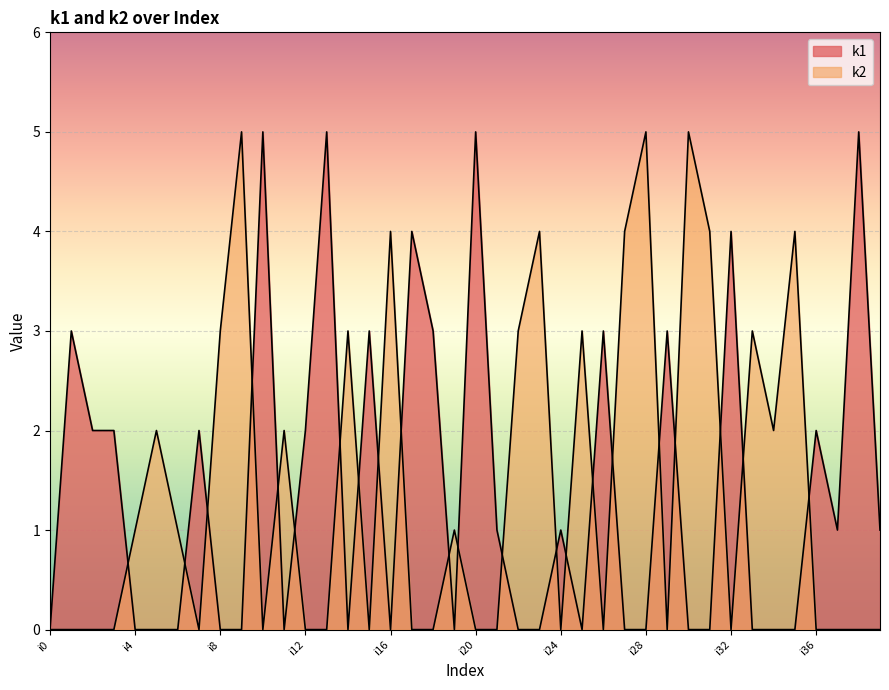

How many lines are shown in the chart?

2